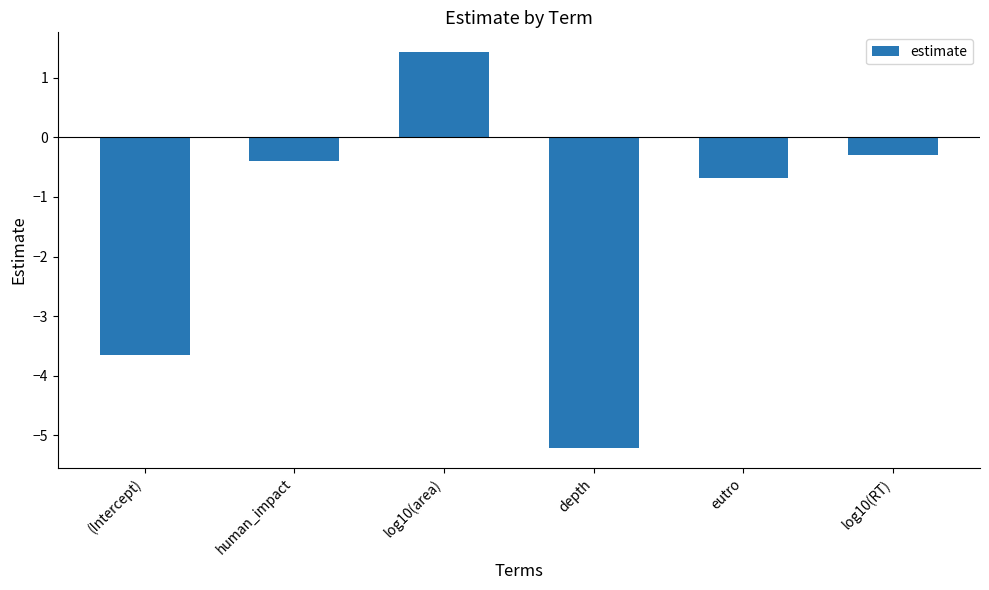

Read the value at (Intercept).

-3.7